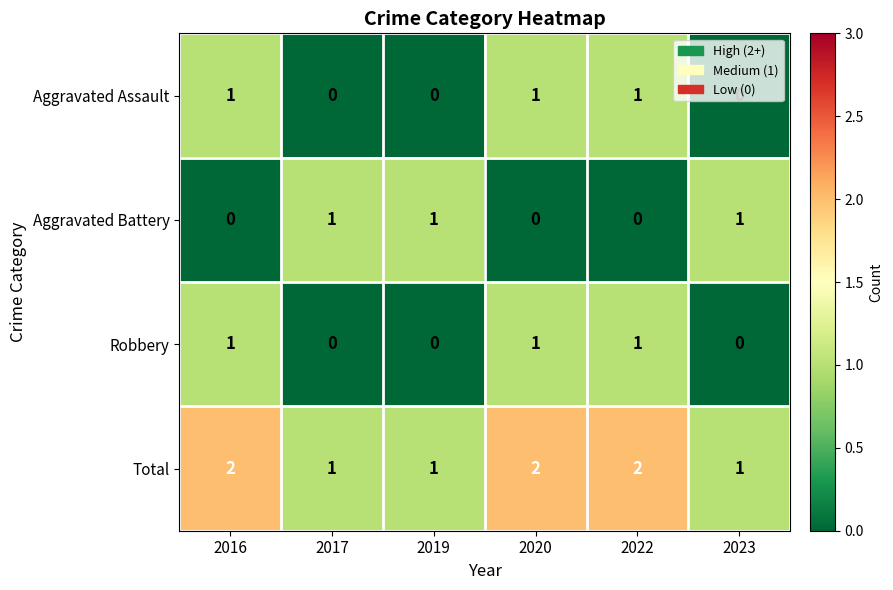

What is the sum of all Aggravated Battery values?

3